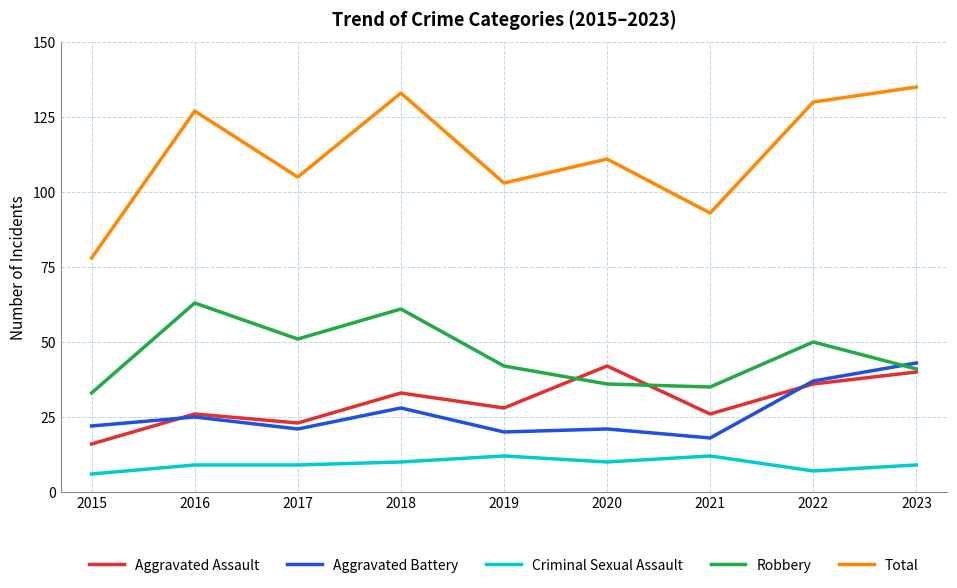

True or false: Total has more than 0 interior local peaks.

True